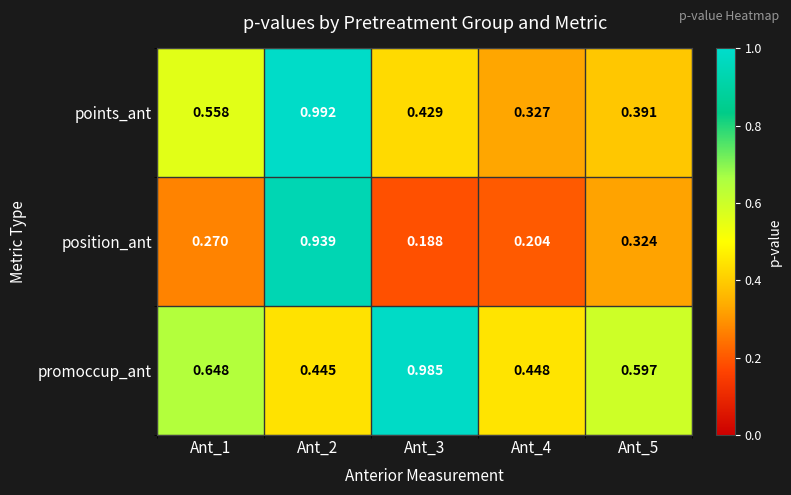

What is the spread (max minus min) of values at Ant_2?

0.5